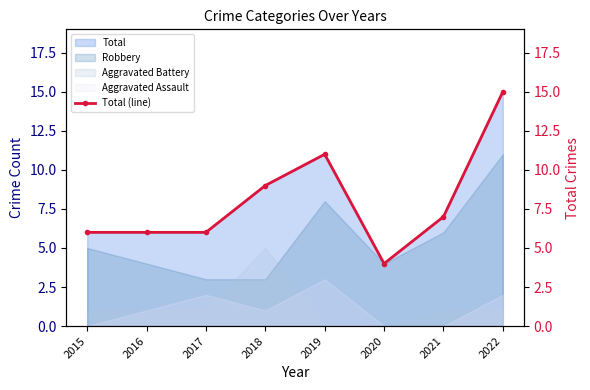

List the labels in order of value, smallest first.

2020, 2015, 2016, 2017, 2021, 2018, 2019, 2022